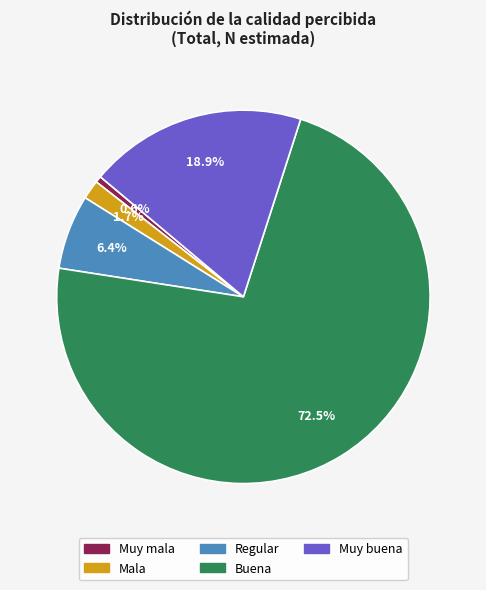

What is the ratio of the value at Mala to the value at Muy mala?

3.0